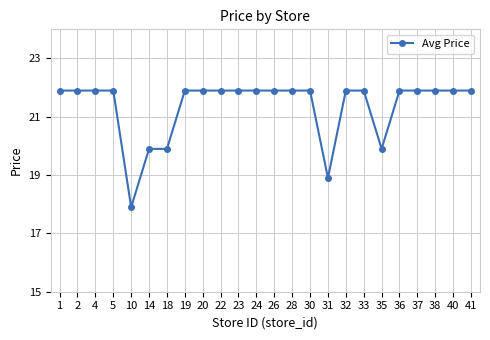

At which category does the chart reach its minimum across all series?

10